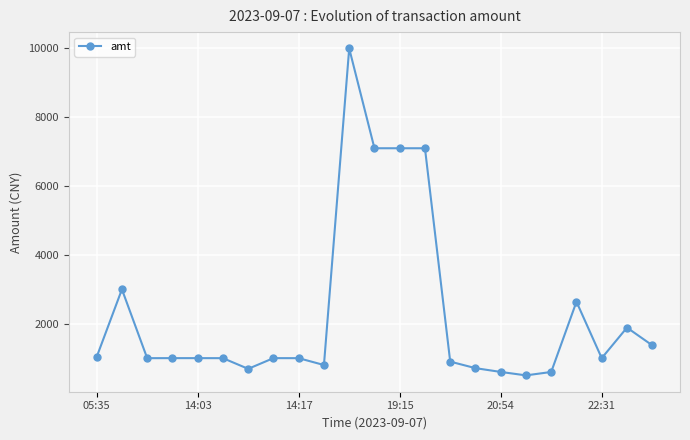

What is the value of the 10th point from the left?

800.8